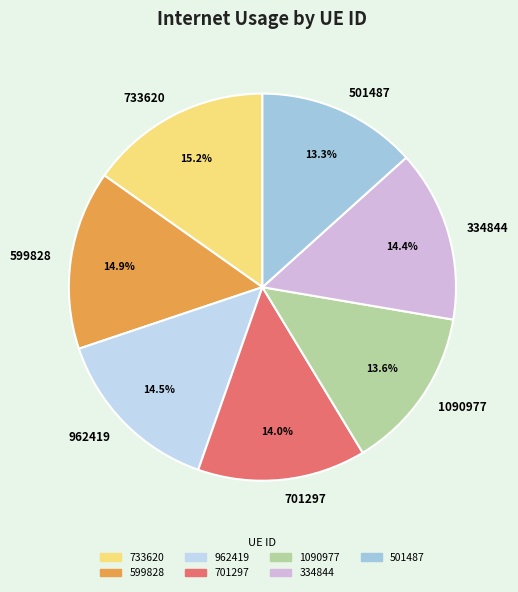

How many slices are in this pie chart?

7